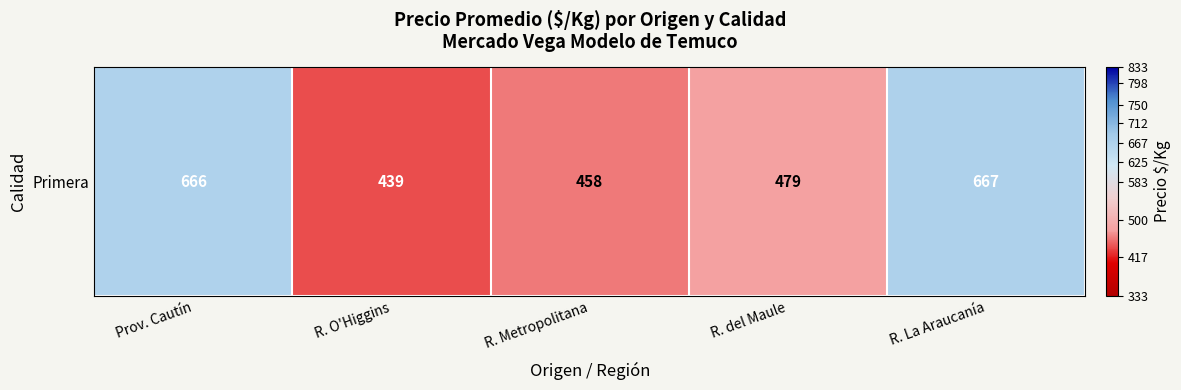

The chart shows a value of 458 at R. Metropolitana. True or false?

True